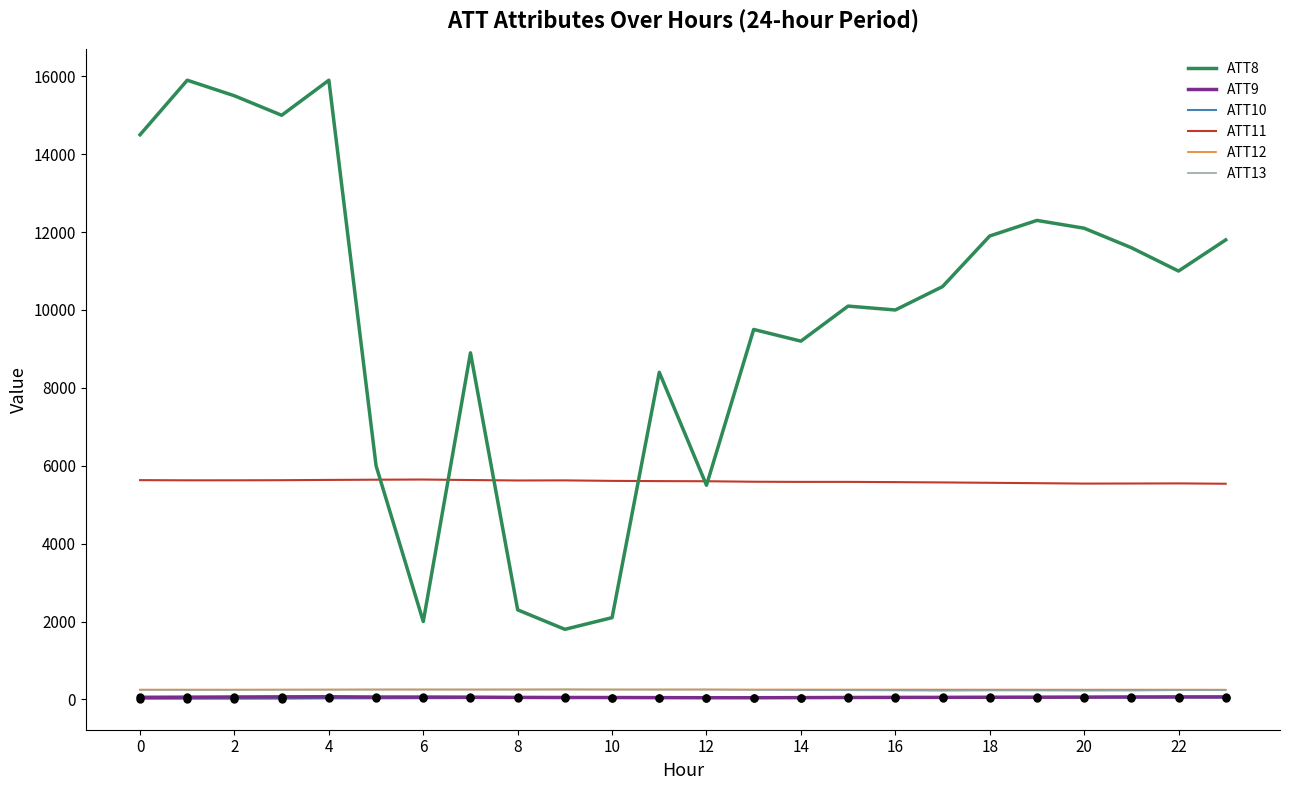

True or false: ATT12 and ATT9 cross at least once.

False